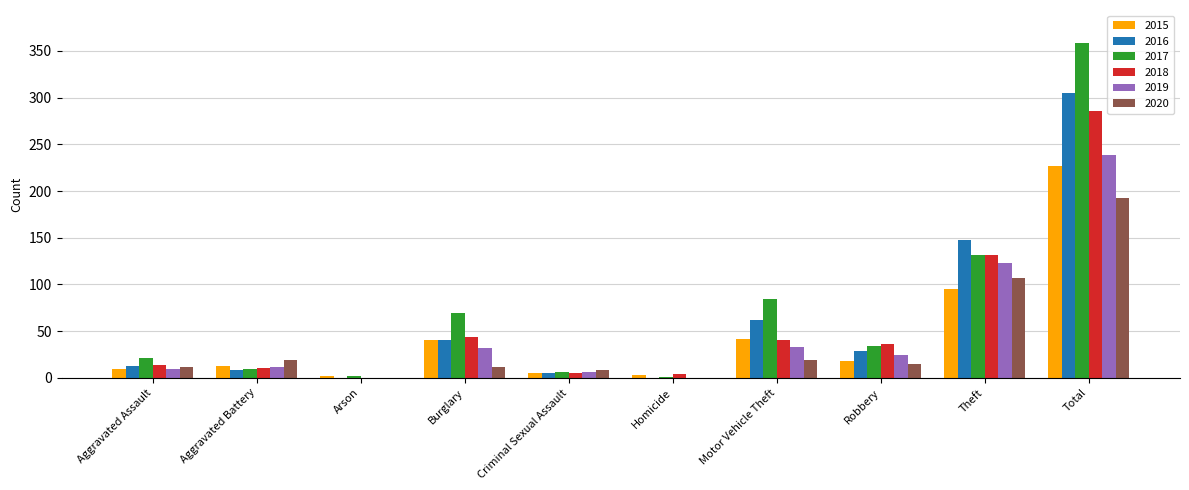

What is the sum of the 2015 values at Arson and Aggravated Battery?

15